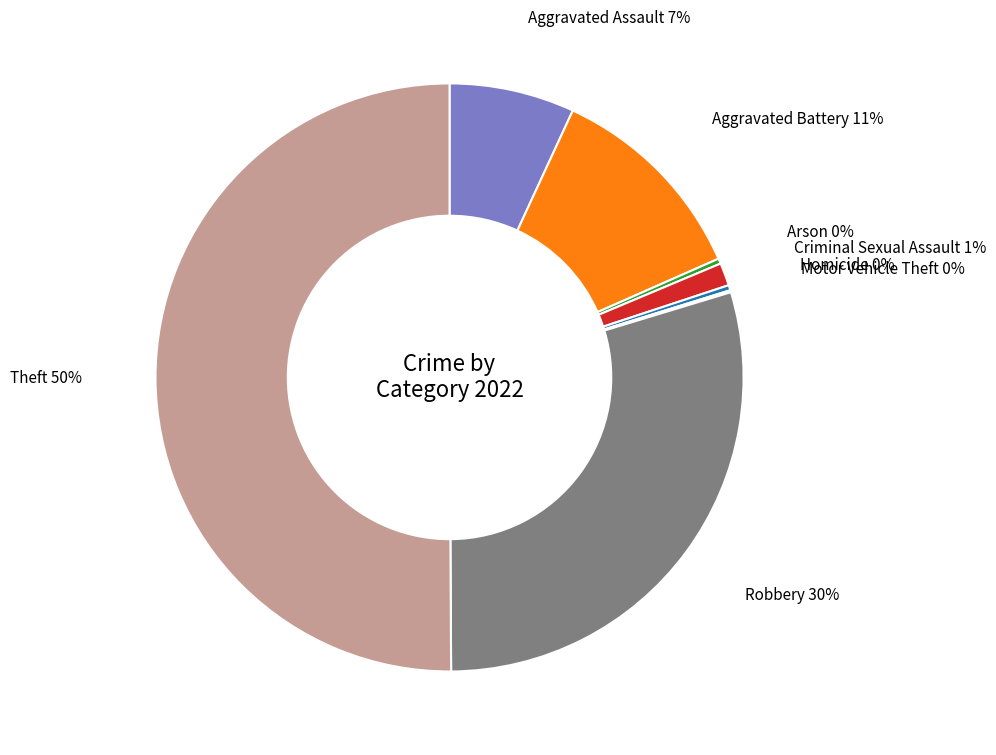

Which category has the biggest portion of the pie?

Theft